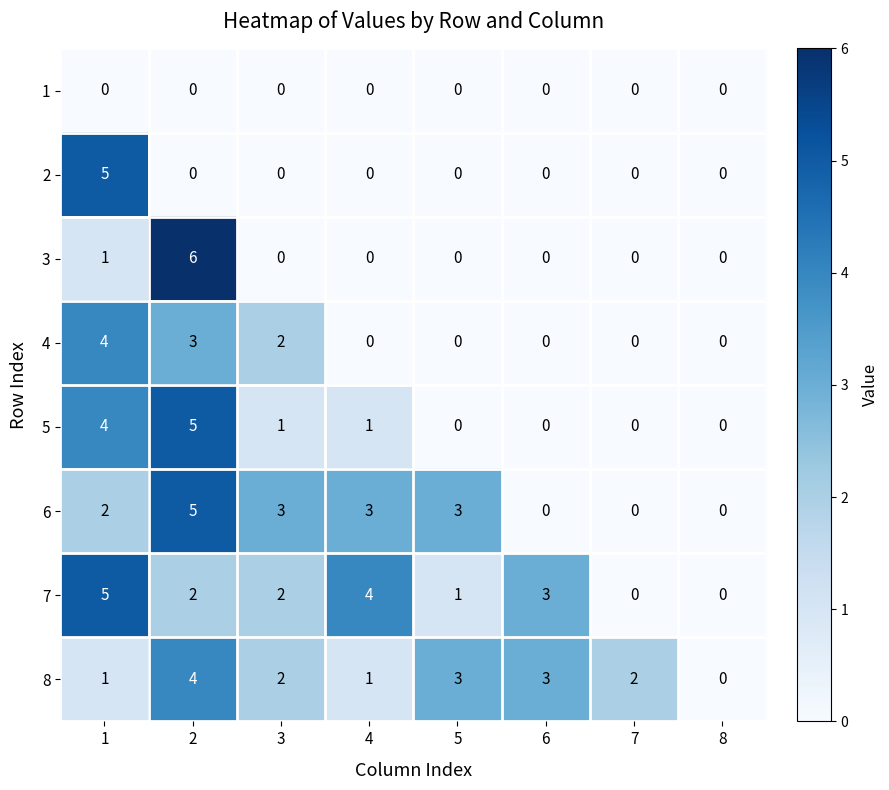

What is the sum of all 8 values?

16